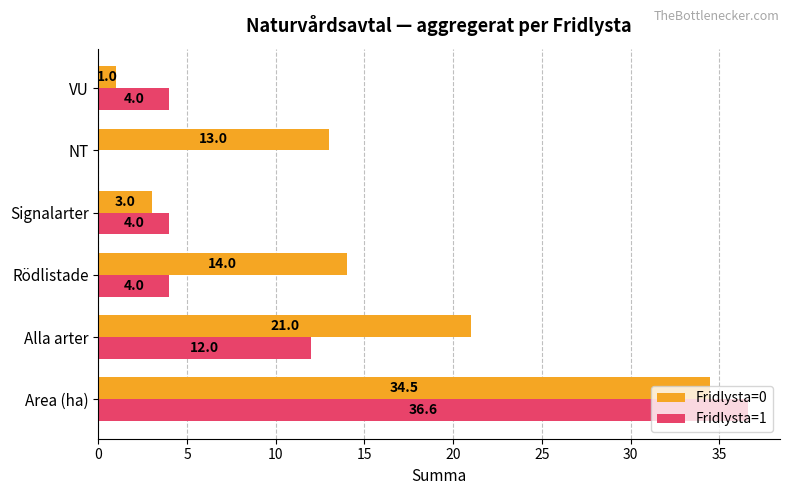

What is the greatest value displayed?

36.6